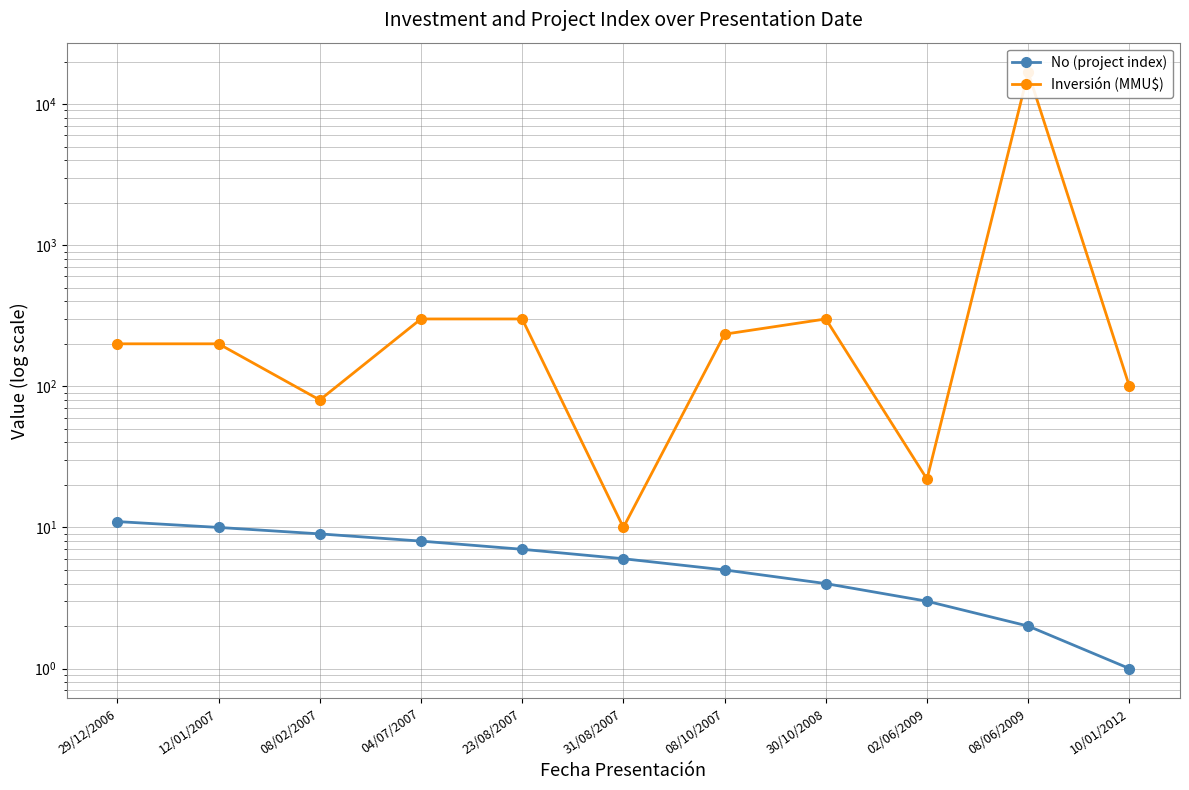

Which label corresponds to the largest value in the chart?

08/06/2009